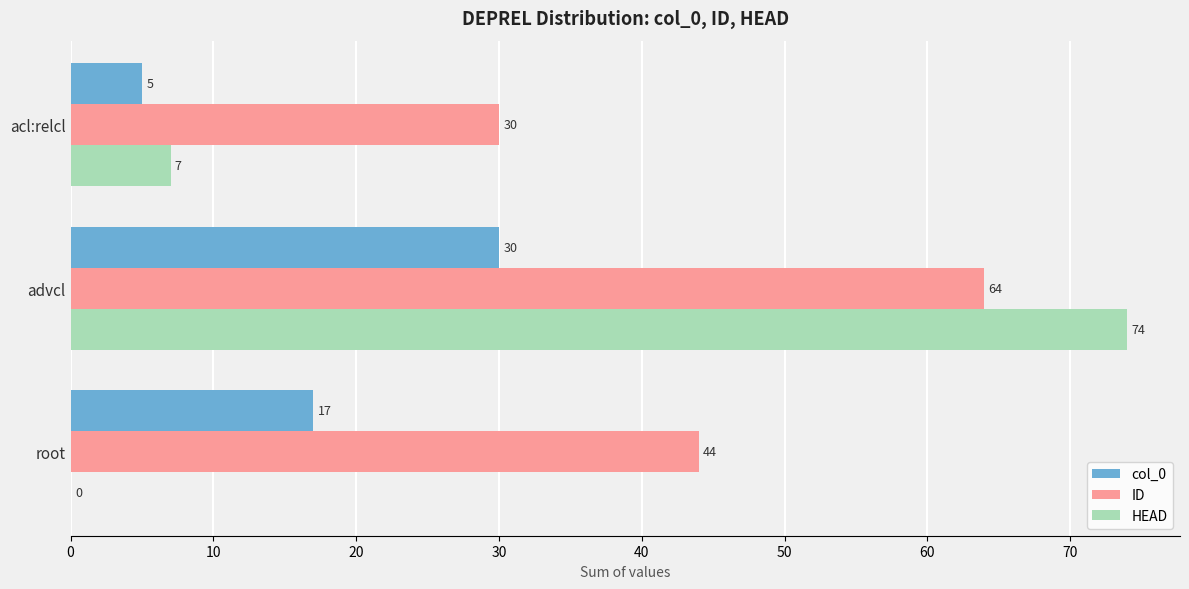

The value of ID at advcl is 97. True or false?

False